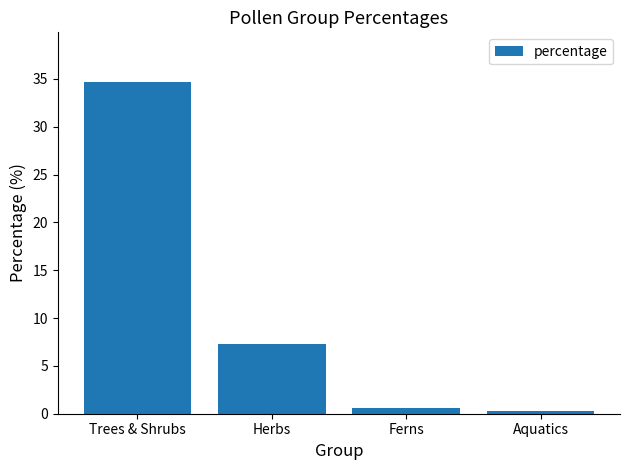

What is the label of the 3rd bar from the left?

Ferns